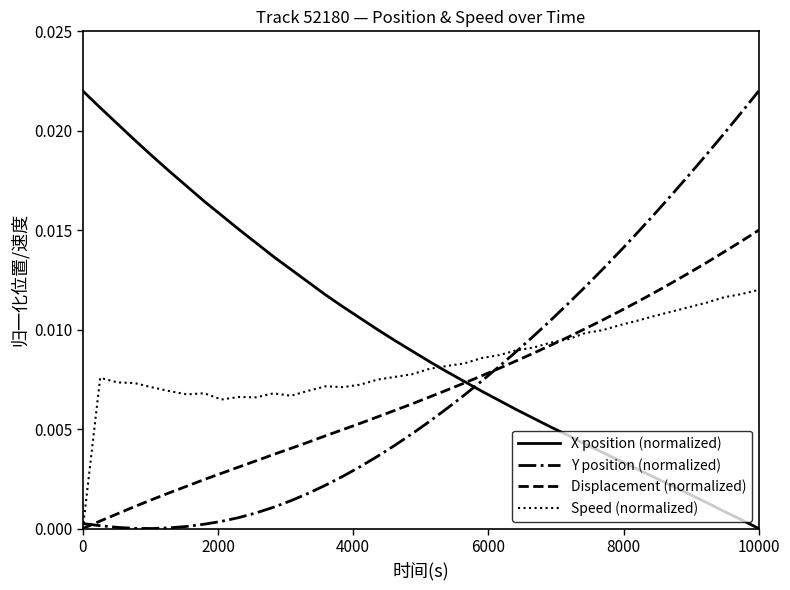

Which series has the largest total across all categories?

X position (normalized)